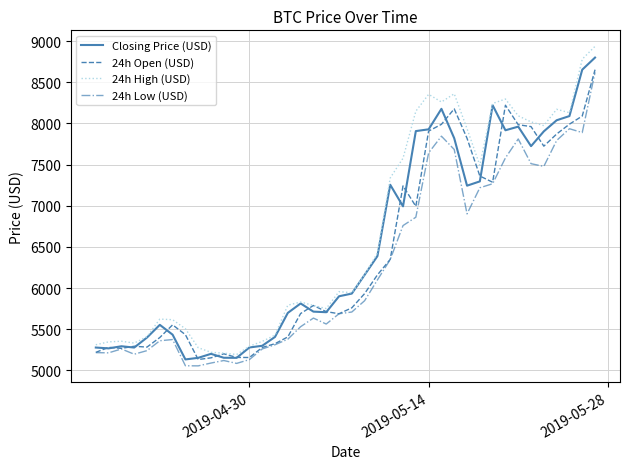

What is the smallest value displayed?

5053.9